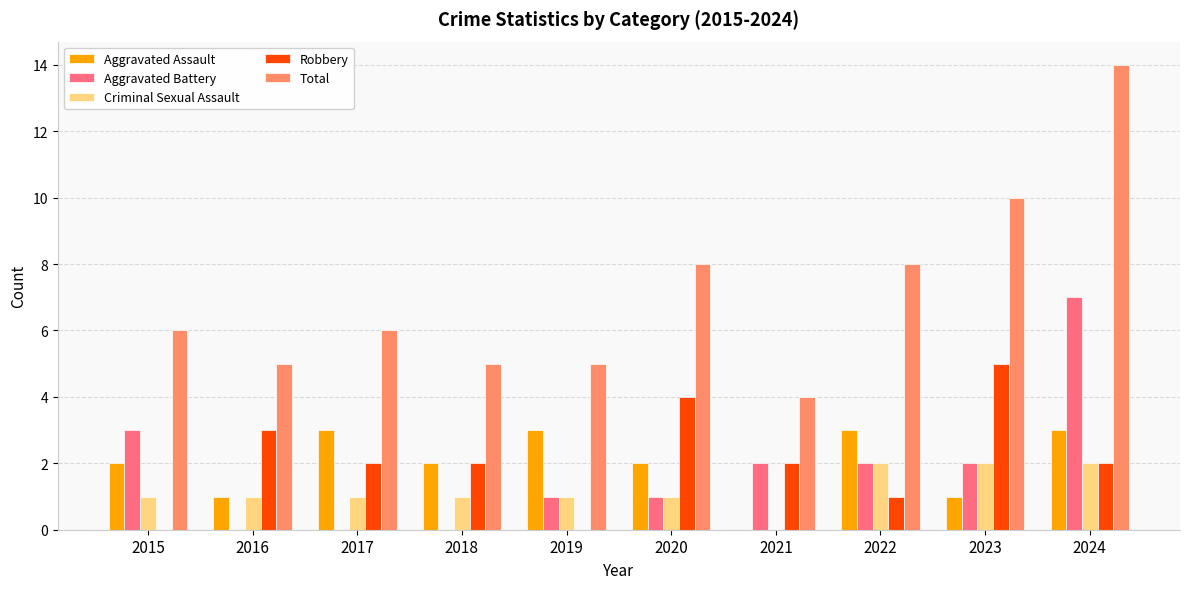

The value of Criminal Sexual Assault at 2020 is 1. True or false?

True